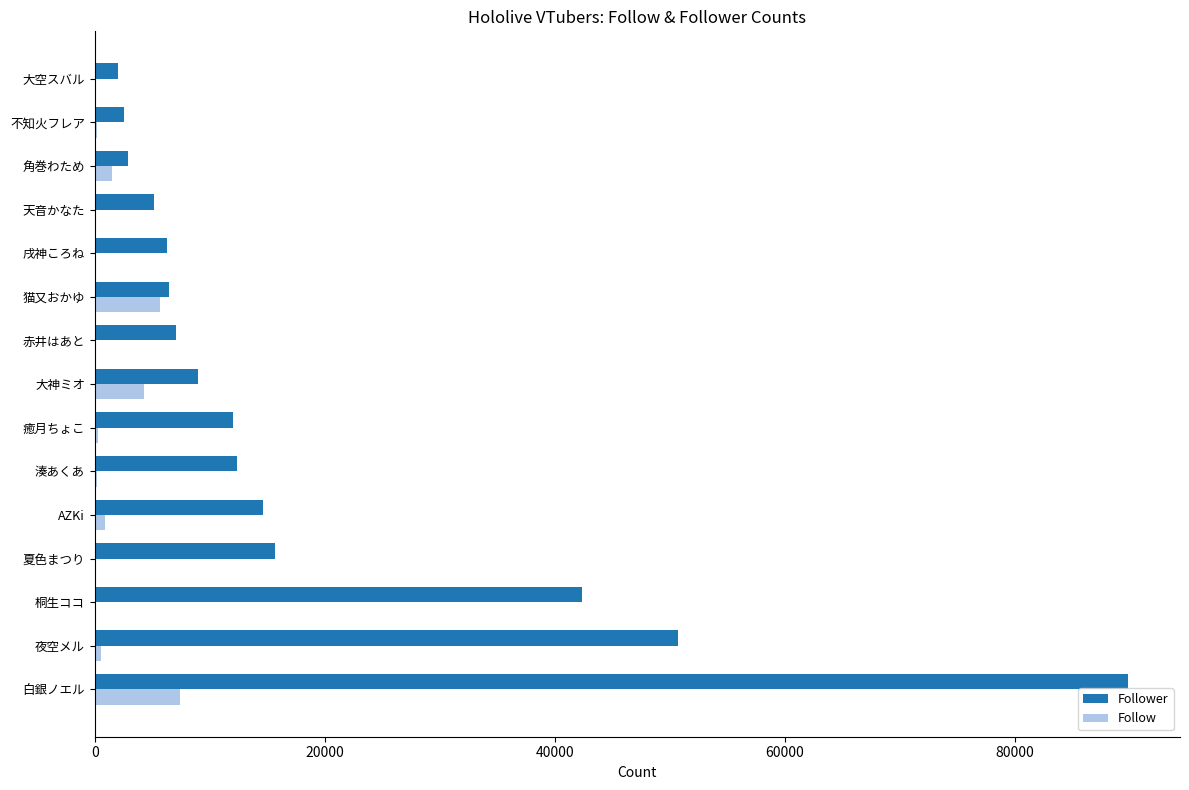

The Follower series shows 2538 at 不知火フレア. True or false?

True